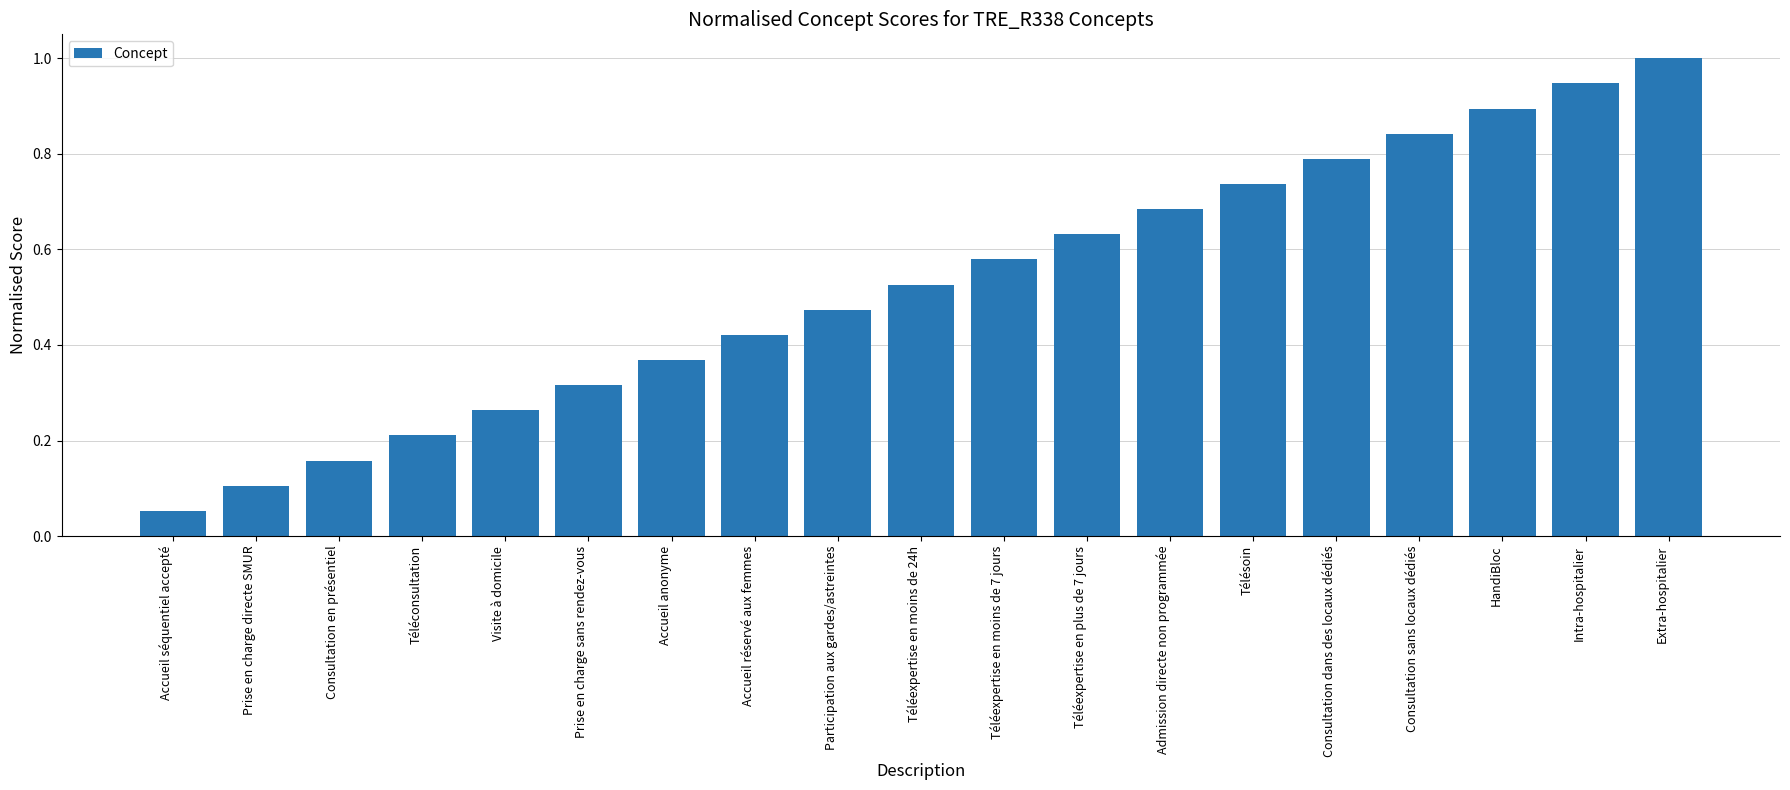

At which label is the value closest to 0?

Accueil séquentiel accepté